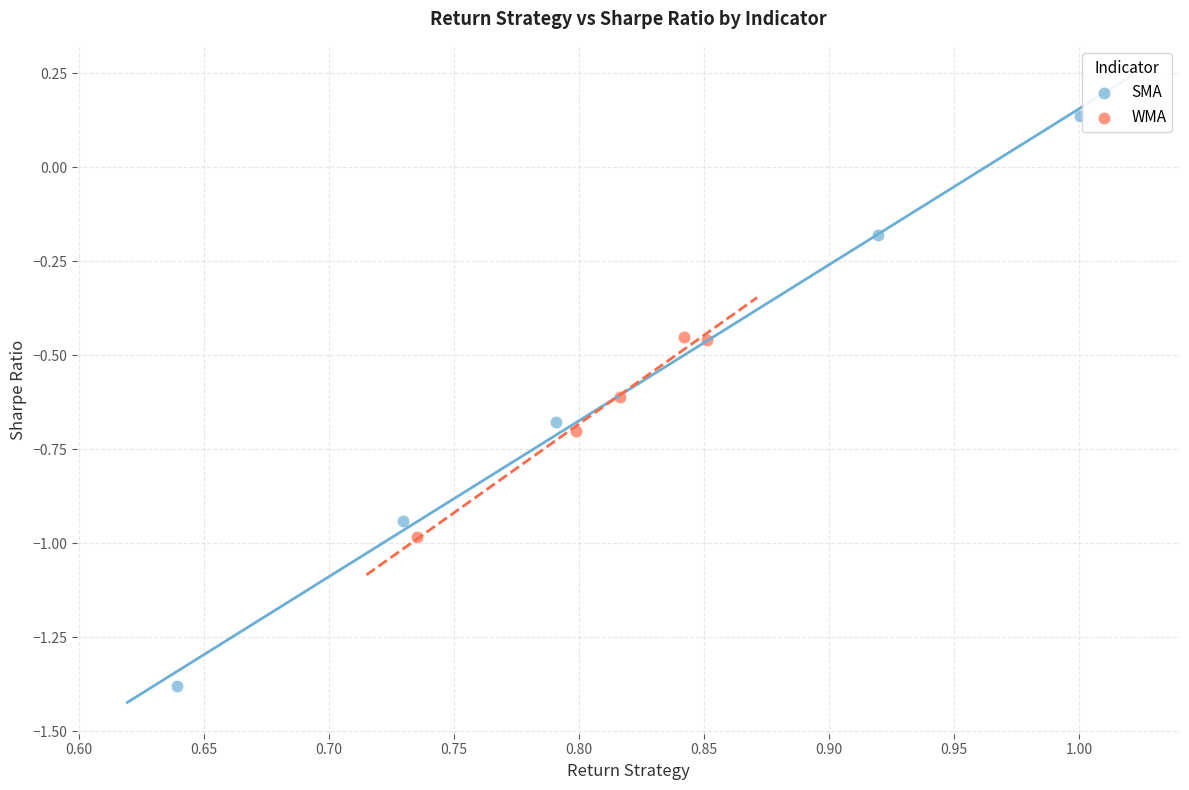

Which series contains the lowest Y value?

SMA